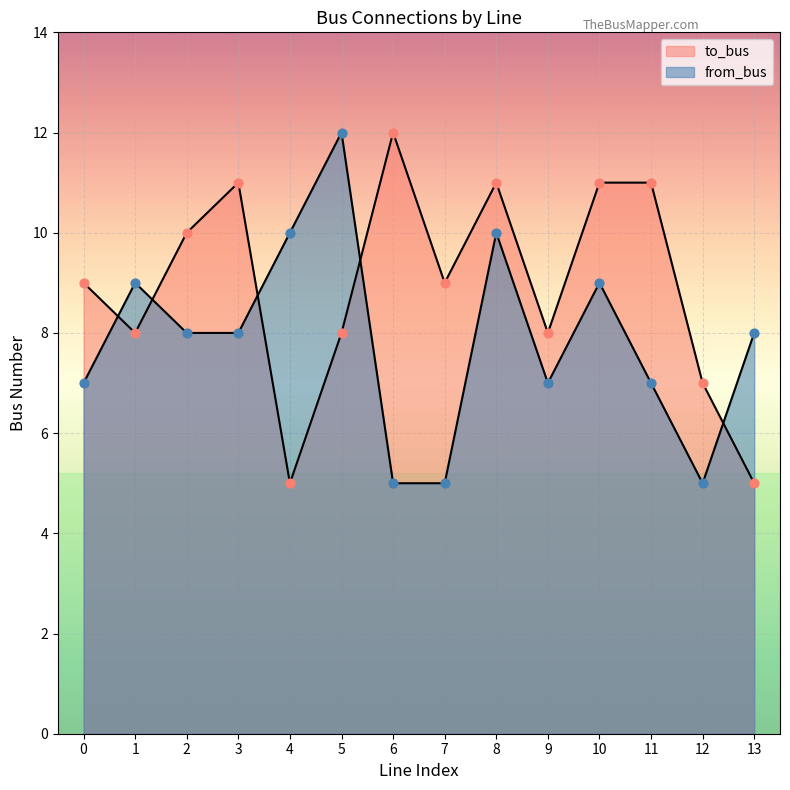

Which series contains the highest Y value?

to_bus